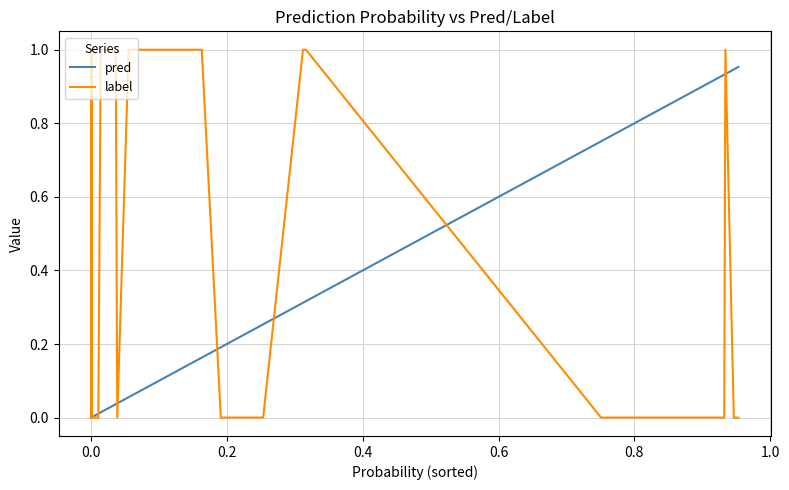

Which series has the largest range (max minus min)?

label